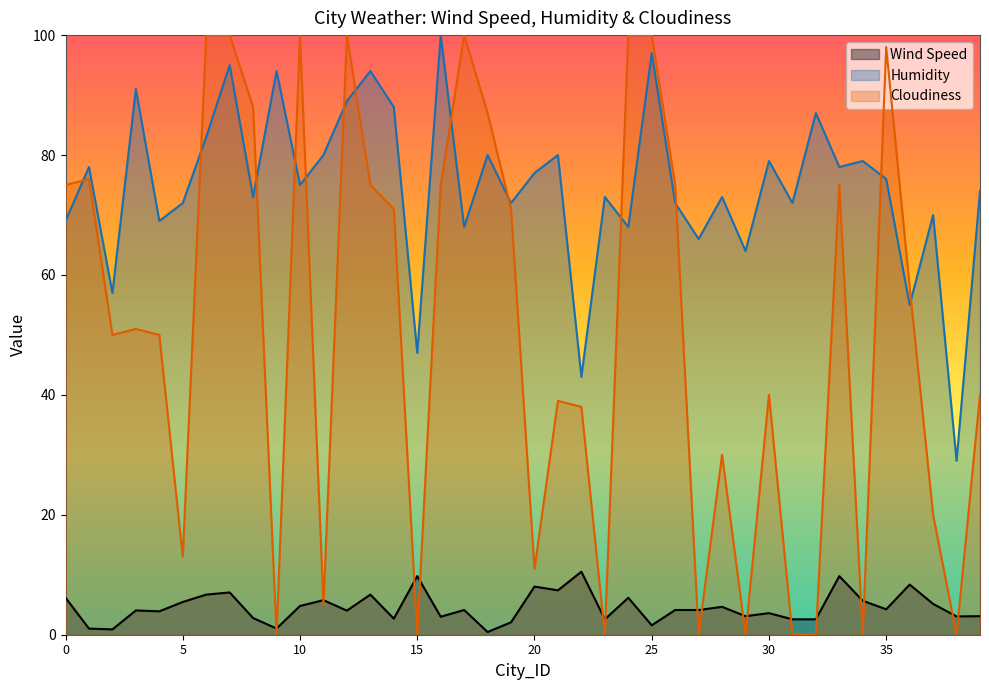

What is the value of the Cloudiness point at the 3rd from the left?

50.0